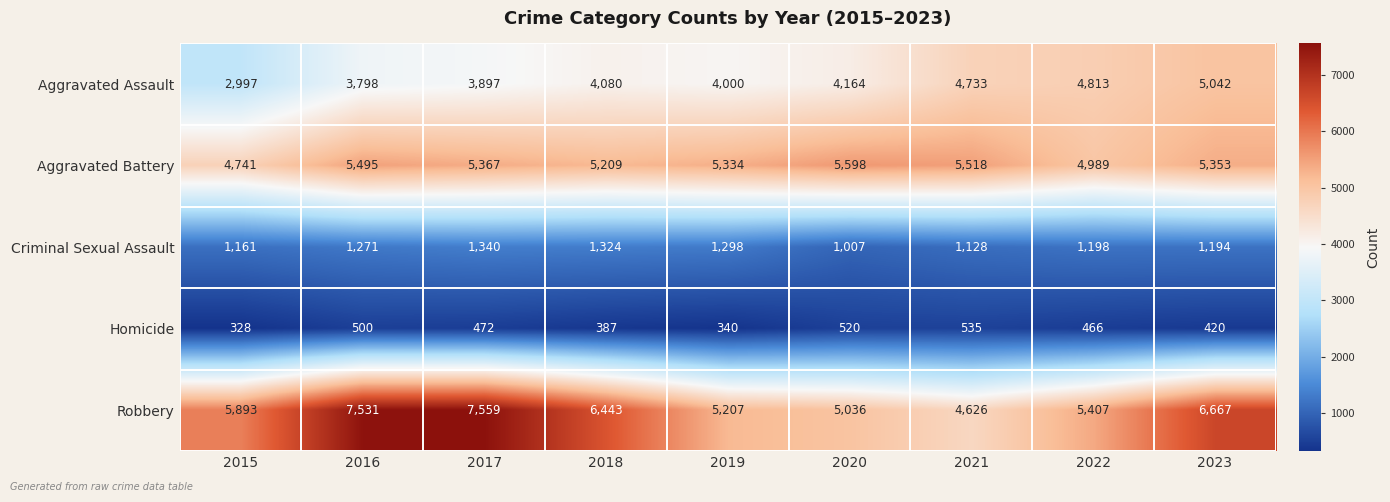

True or false: Aggravated Assault has a value of 2396 at 2023.

False